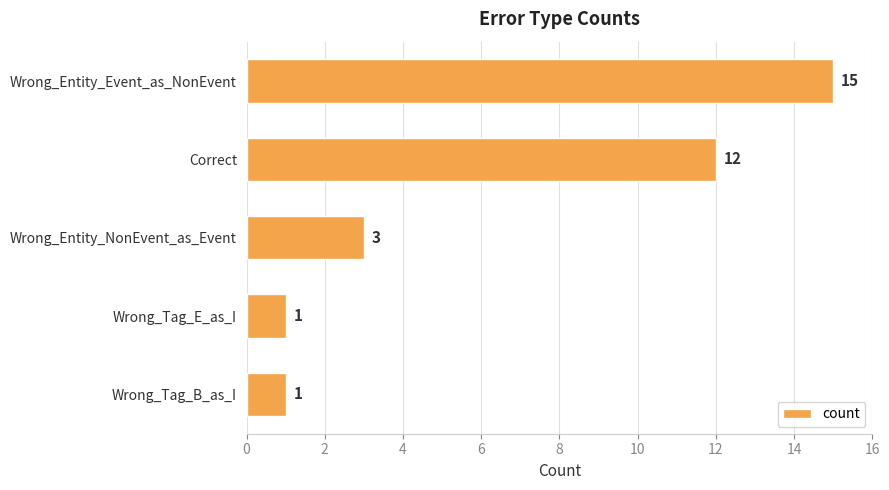

Is it true that the value at Correct is 12?

True